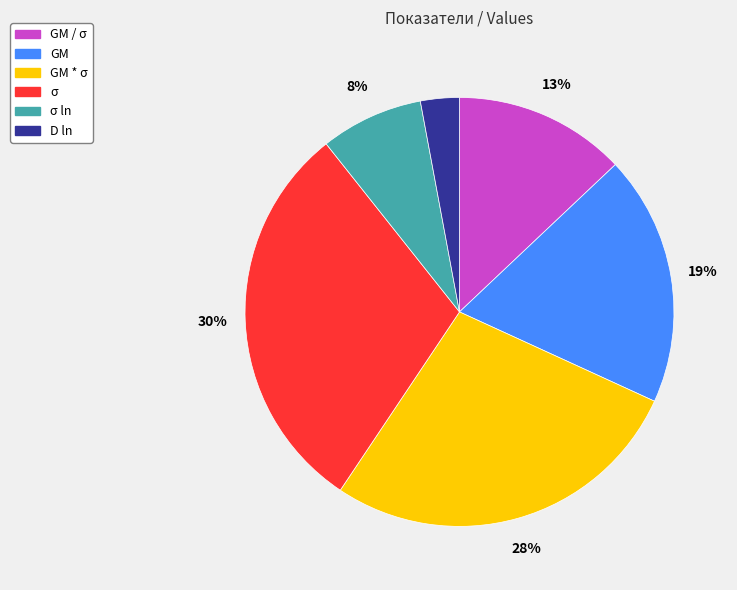

How many slices are in this pie chart?

6